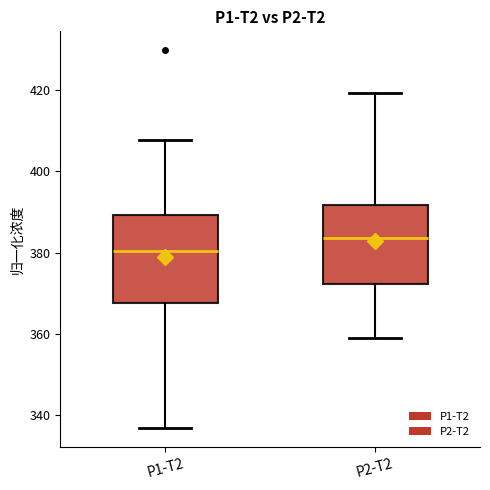

Reading left to right, transcribe this box plot: for each box, give where its median line is, the range the box spans, and where its two whiskers end, as read against the y-axis. The values are not printed on the chart, so give them approximately, as read against the axis.

P1-T2: median 380, box 368 to 390, whiskers 336 to 408
P2-T2: median 384, box 372 to 392, whiskers 360 to 420